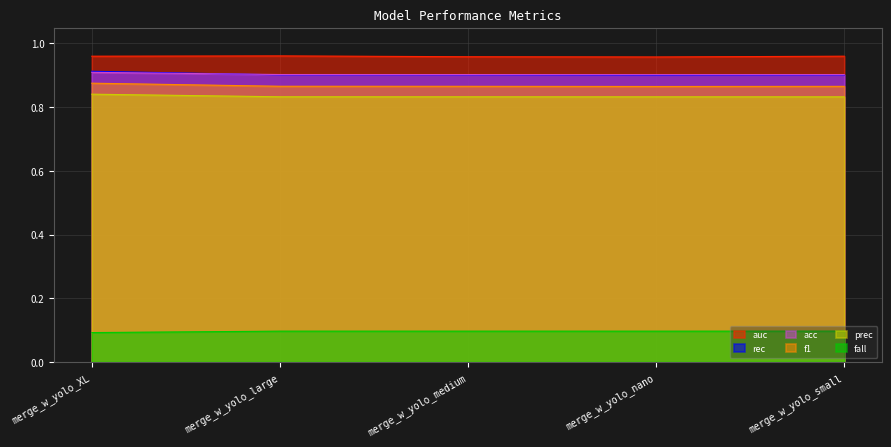

Which series changed the most between merge_w_yolo_nano and merge_w_yolo_small?

auc